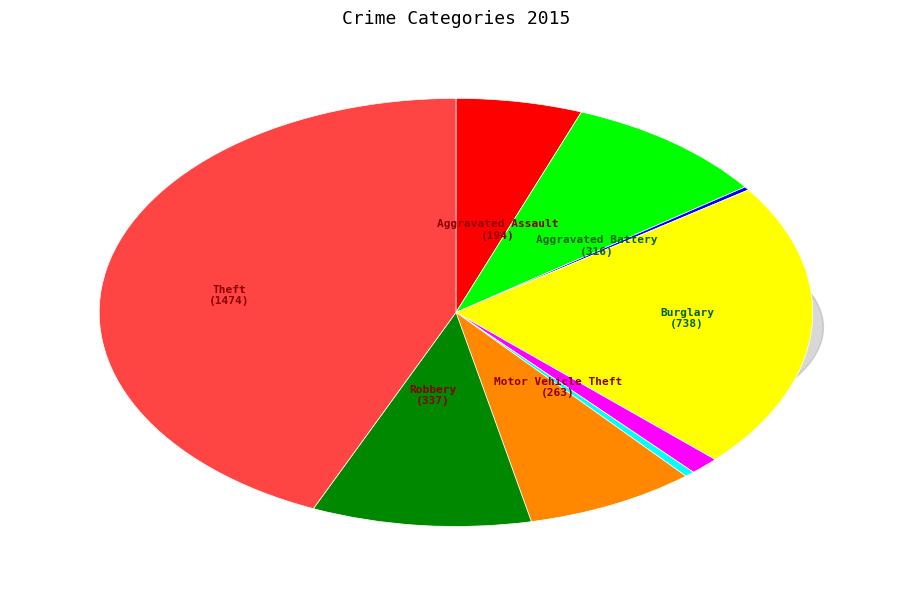

What percentage is the Burglary slice, to the nearest percent?

22%